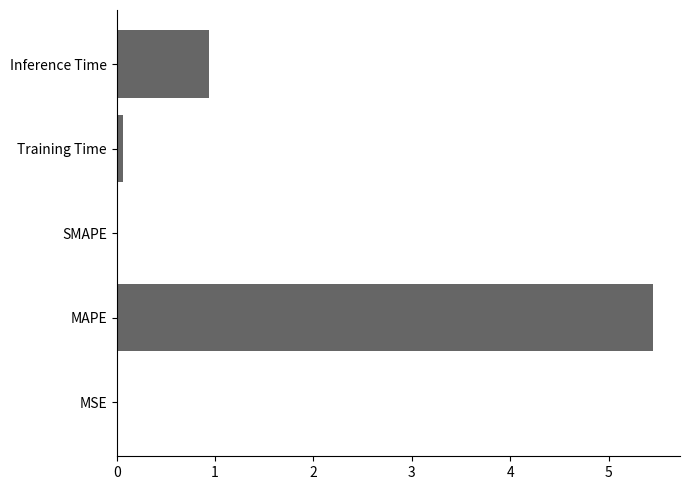

Is it true that the value at MAPE is 5.5?

True